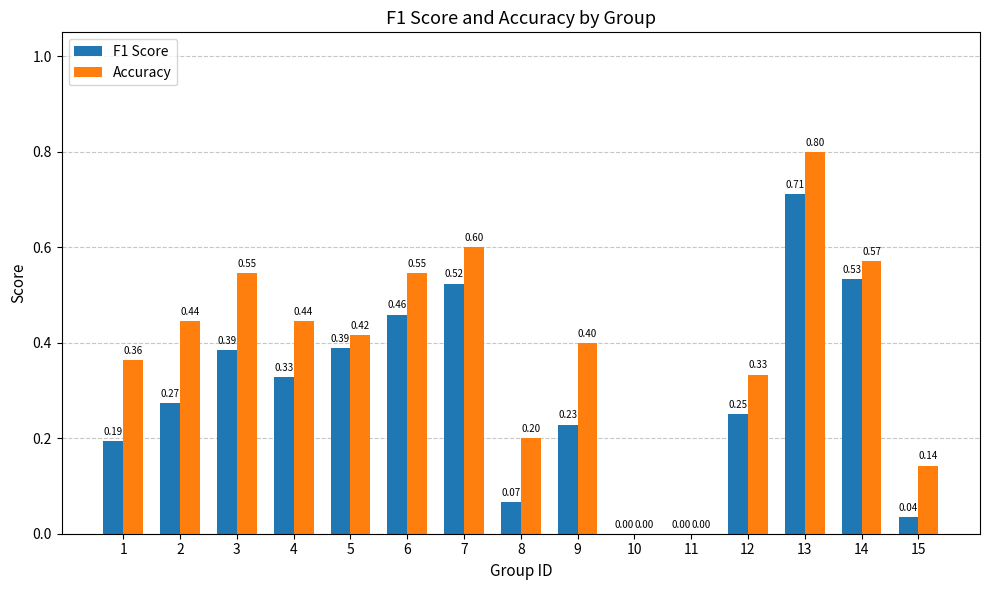

What is the total value across all series at 12?

0.6